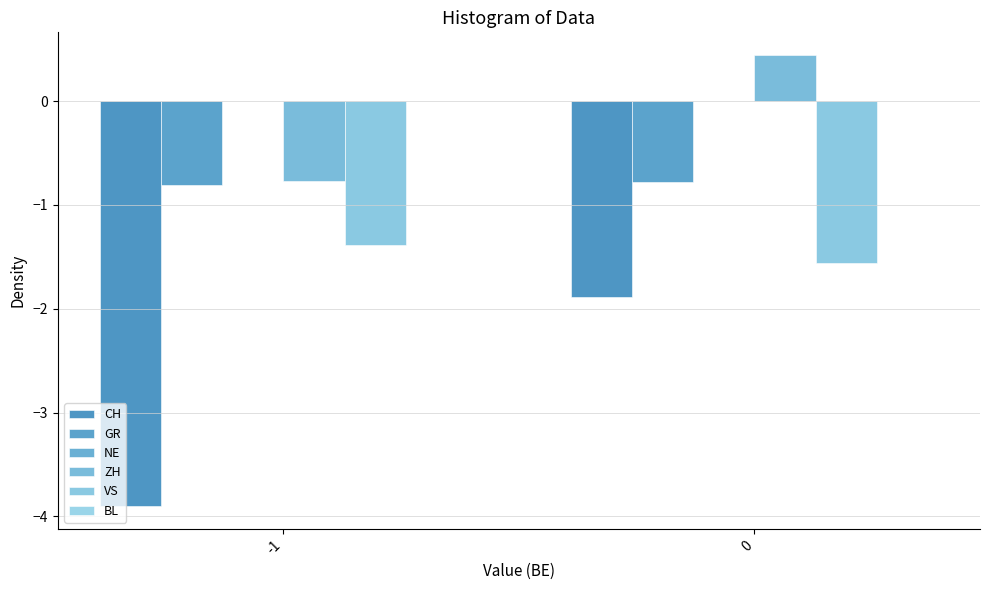

Which series changed the most between -1 and 0?

CH